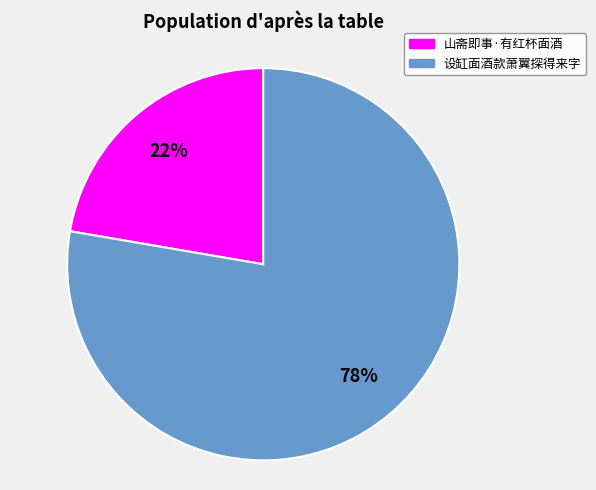

Combined, do 山斋即事·有红杯面酒 and 设缸面酒款萧翼探得来字 account for over 50%?

Yes